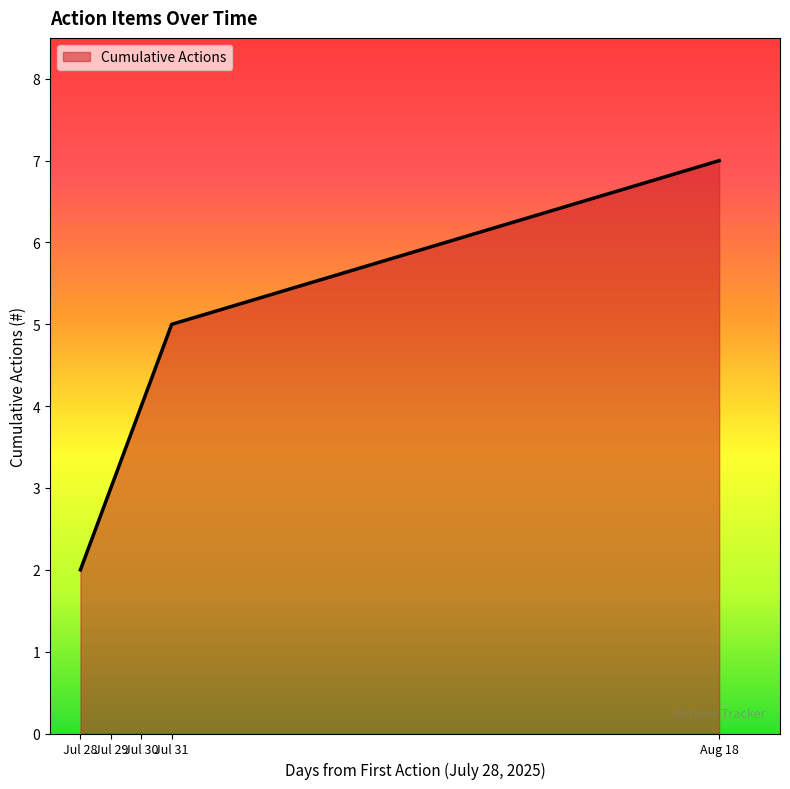

What is the maximum value shown in the chart?

7